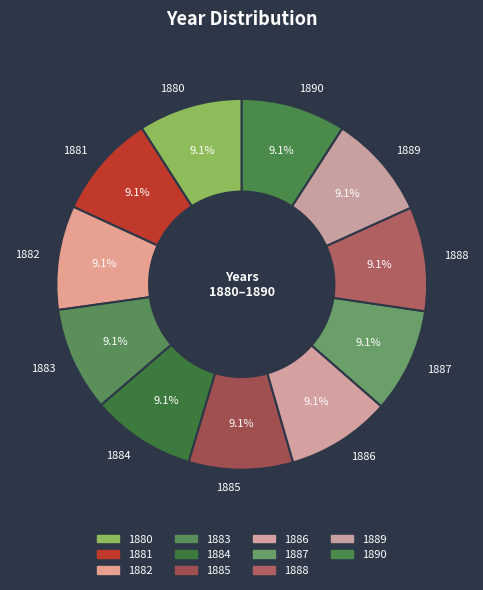

Is it true that 1890 is 23% of the pie?

False